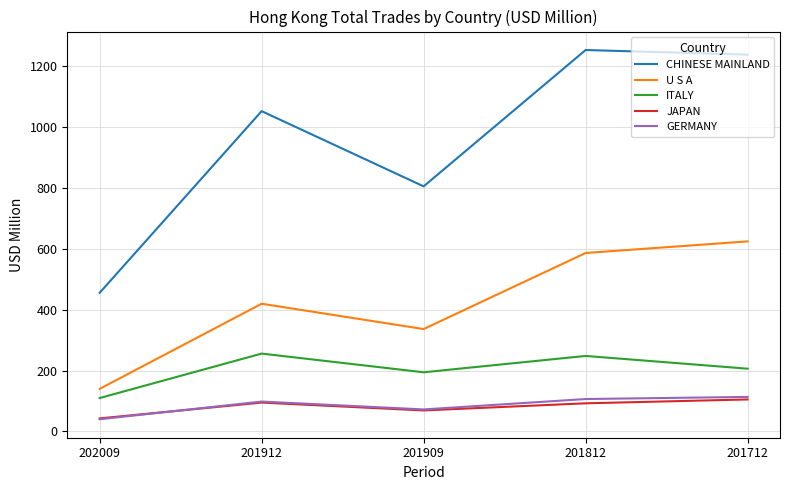

True or false: JAPAN and CHINESE MAINLAND intersect in this chart.

False